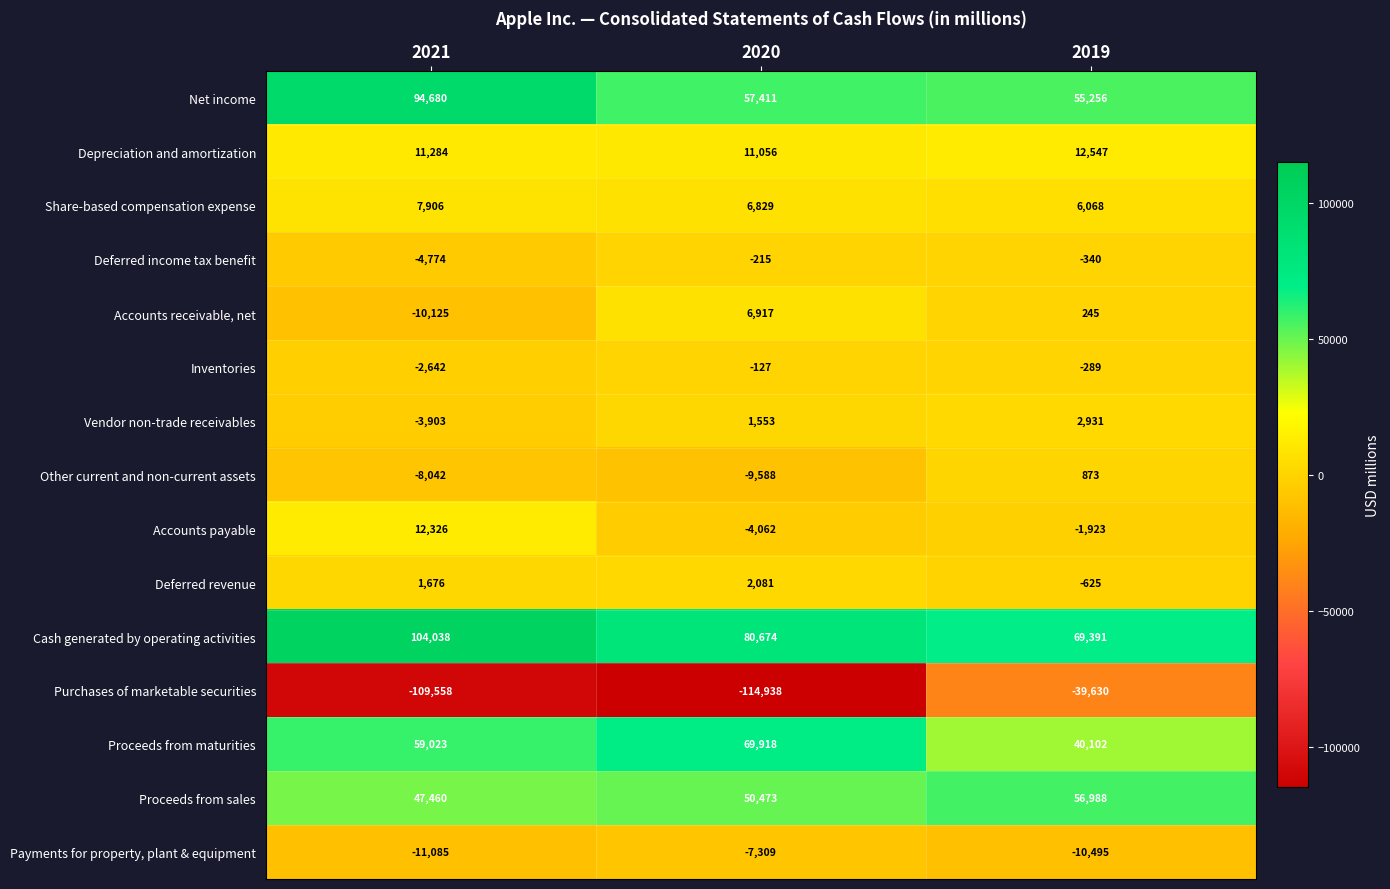

At 2020, list the series in order from smallest to largest.

Purchases of marketable securities, Other current and non-current assets, Payments for property, plant & equipment, Accounts payable, Deferred income tax benefit, Inventories, Vendor non-trade receivables, Deferred revenue, Share-based compensation expense, Accounts receivable, net, Depreciation and amortization, Proceeds from sales, Net income, Proceeds from maturities, Cash generated by operating activities